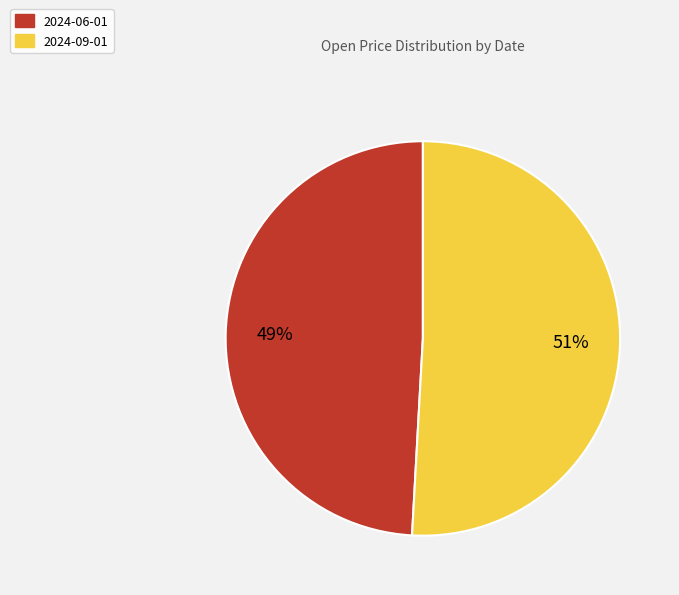

What is the ratio of the value at 2024-06-01 to the value at 2024-09-01?

1.0